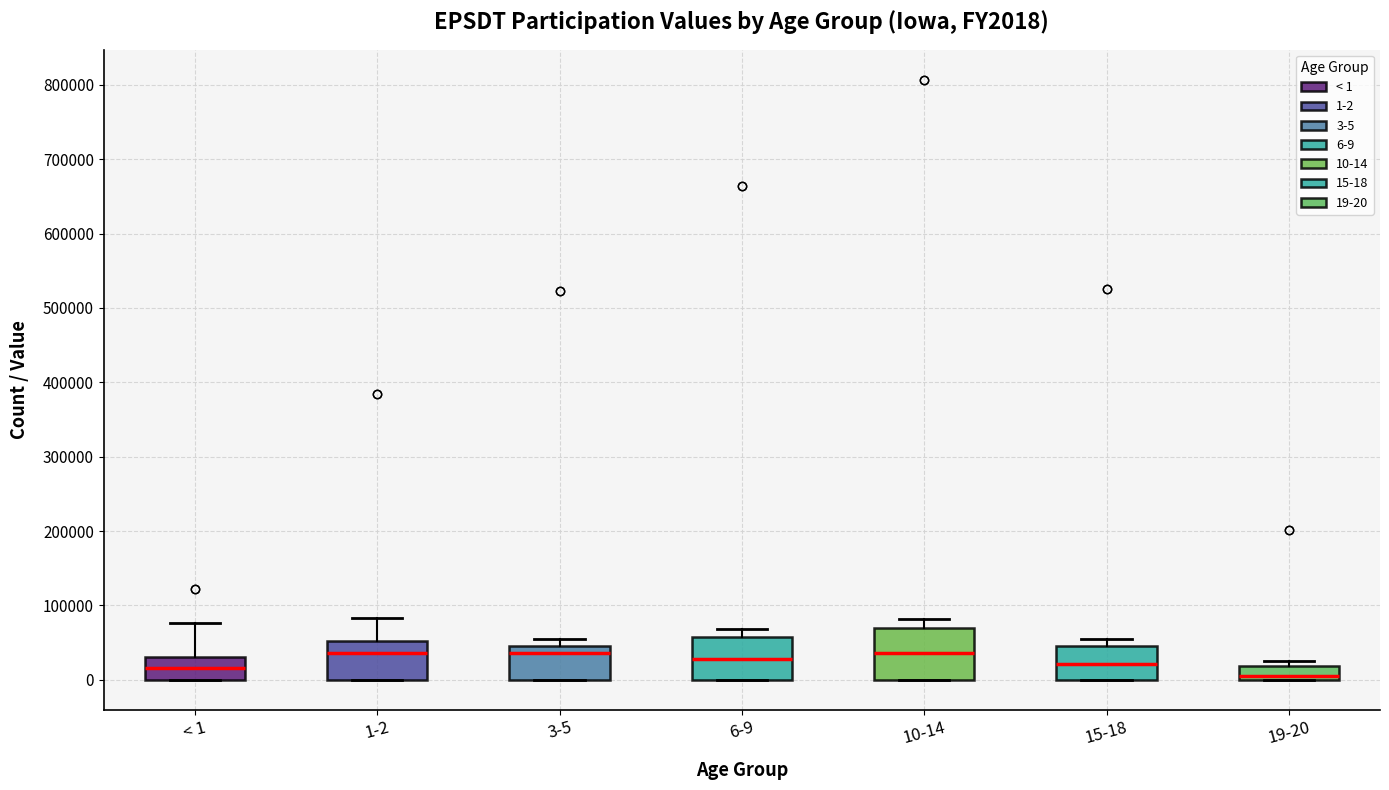

Reading left to right, transcribe this box plot: for each box, give where its median line is, the range the box spans, and where its two whiskers end, as read against the y-axis. The values are not printed on the chart, so give them approximately, as read against the axis.

< 1: median 20000, box 0 to 30000, whiskers 0 to 80000
1-2: median 40000, box 0 to 50000, whiskers 0 to 80000
3-5: median 40000, box 0 to 50000, whiskers 0 to 60000
6-9: median 30000, box 0 to 60000, whiskers 0 to 70000
10-14: median 40000, box 0 to 70000, whiskers 0 to 80000
15-18: median 20000, box 0 to 50000, whiskers 0 to 50000 (just above the box's upper edge)
19-20: median 0 (just above the box's lower edge), box 0 to 20000, whiskers 0 to 30000